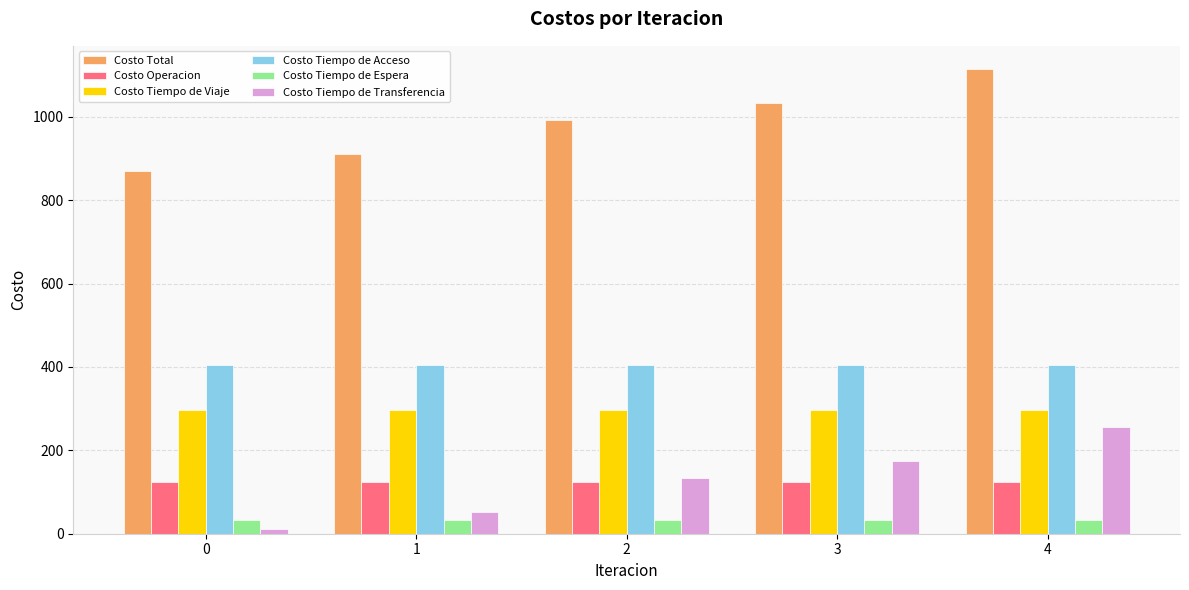

What is the total value across all series at 4?

2228.5